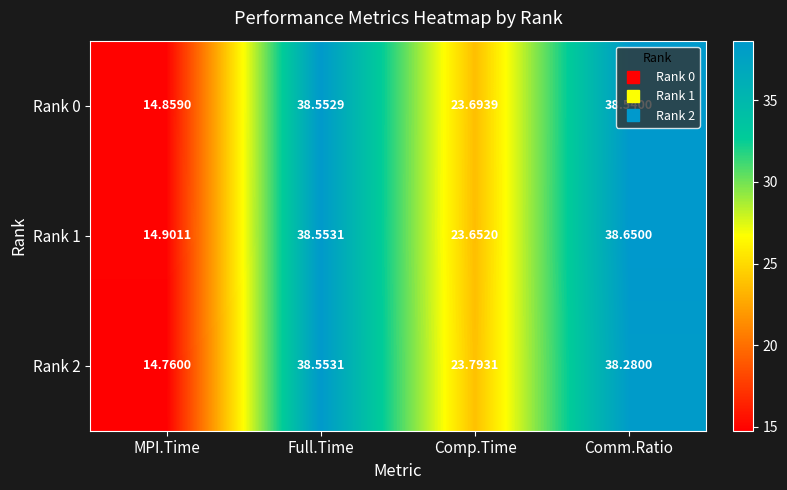

Where does the Rank 1 series first go above 38?

Full.Time